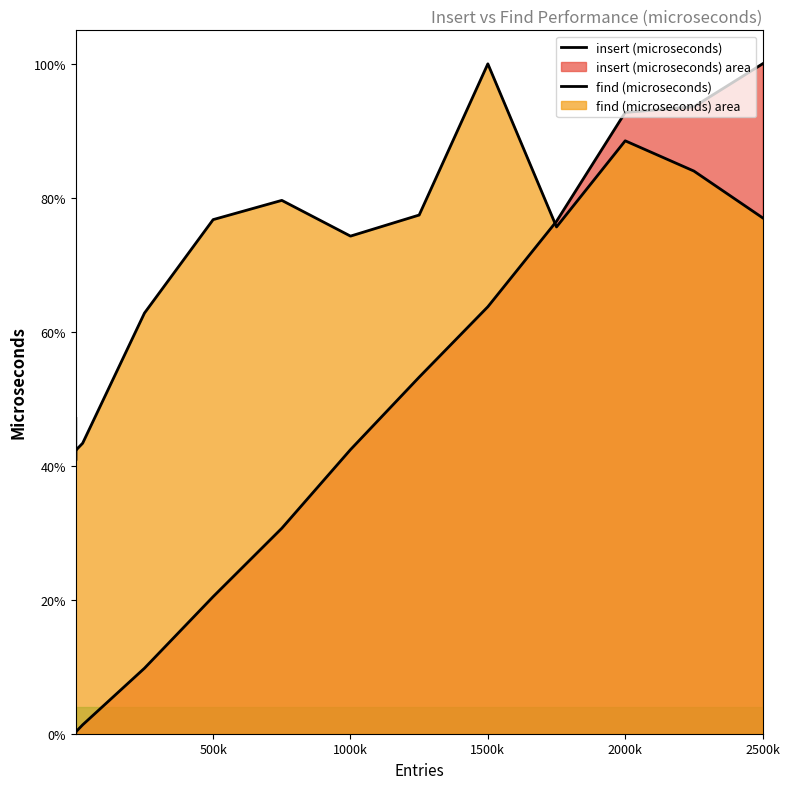

Rank the series by their maximum value, from lowest to highest.

insert (microseconds), find (microseconds)